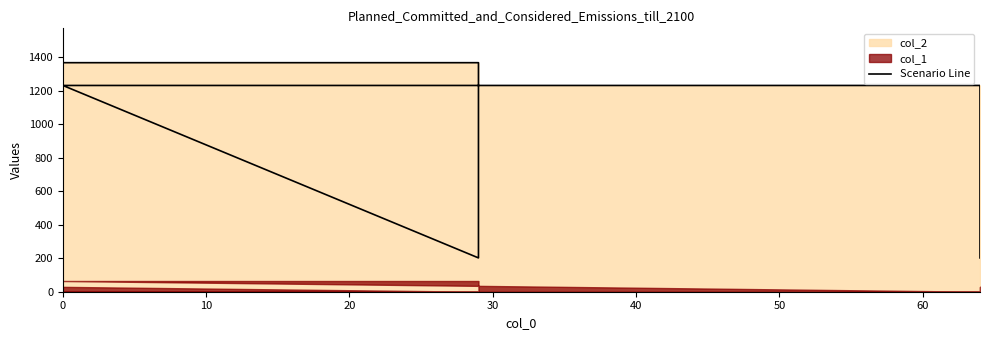

What is the sum of all values?

5604